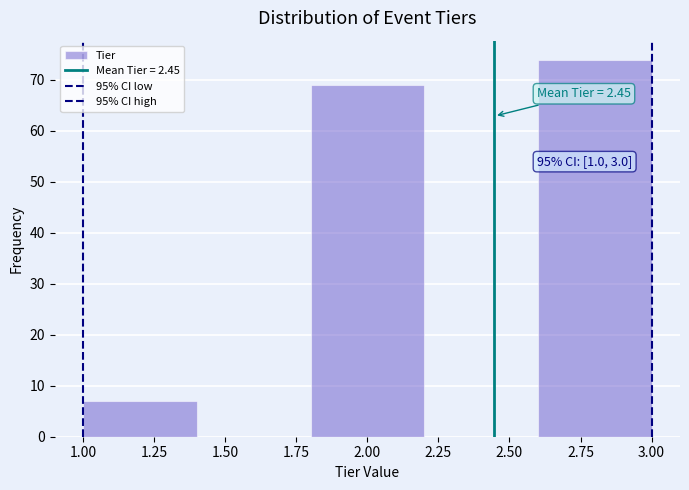

Over which range of the x-axis is the bar tallest?

2.6 to 3.0